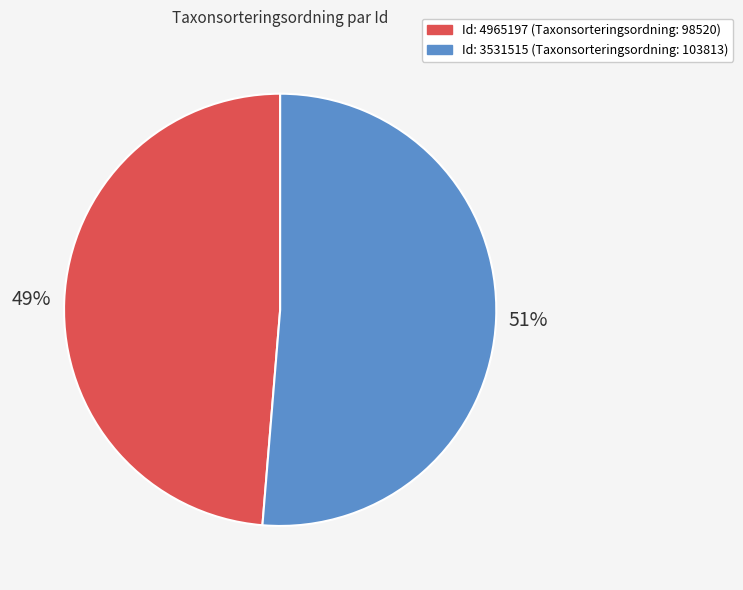

To the nearest percent, what is the average slice percentage?

50%